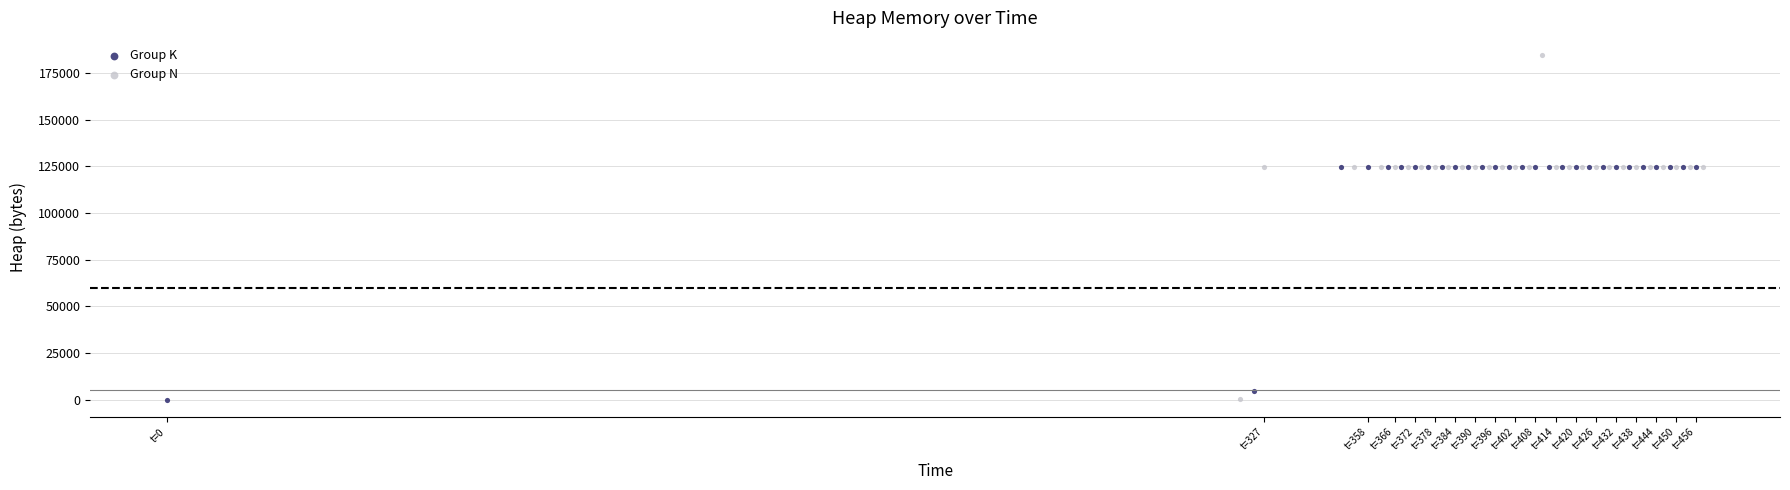

Which series reaches the maximum Y coordinate?

Group N